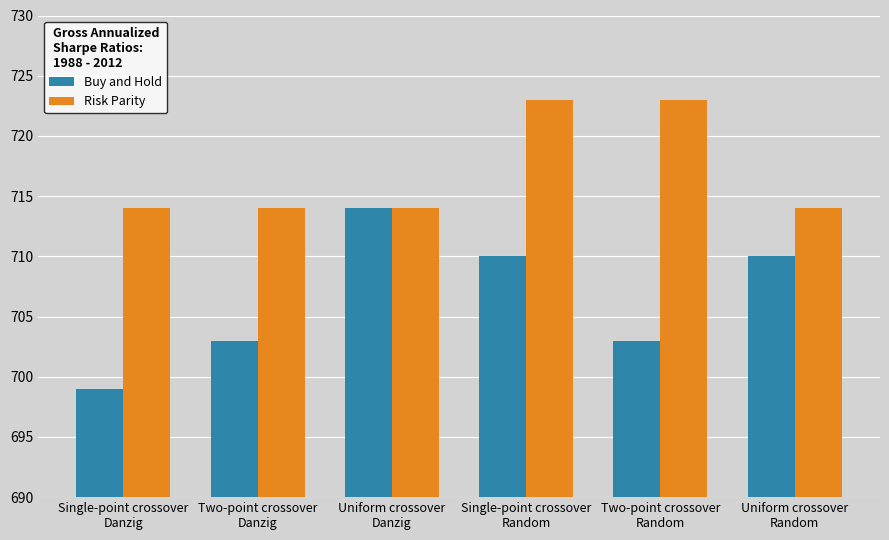

The Buy and Hold series shows 703 at Two-point crossover
Danzig. True or false?

True